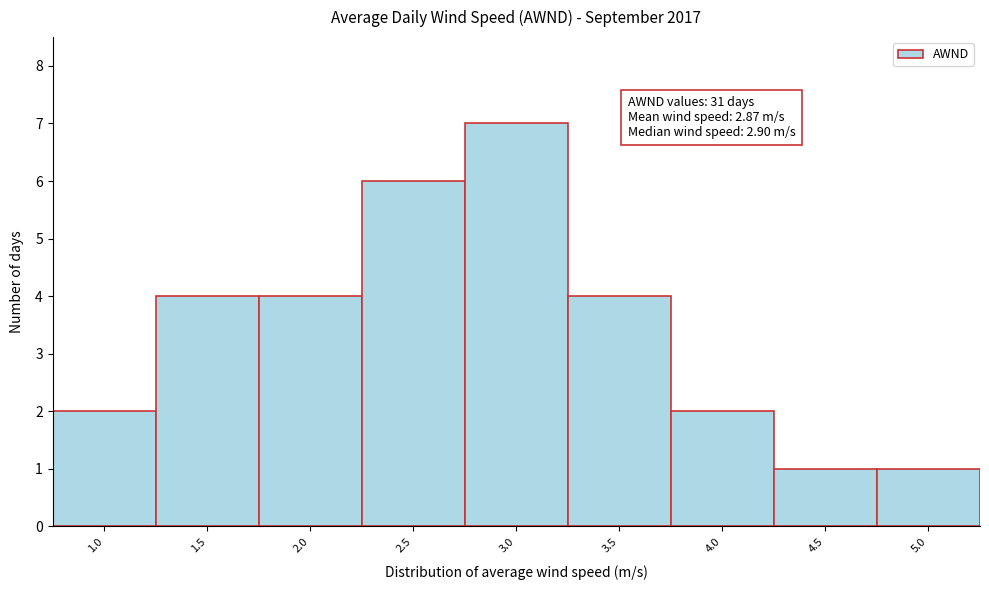

Reading right to left, transcribe all the data shown in this chart.

1	1	2	4	7	6	4	4	2